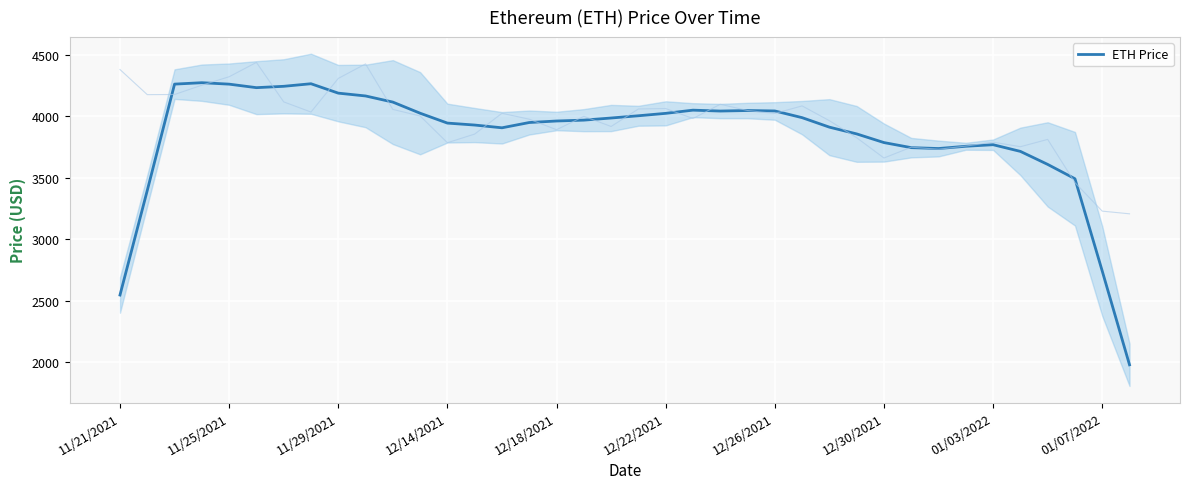

True or false: the data shows 6127.3 at 25.

False